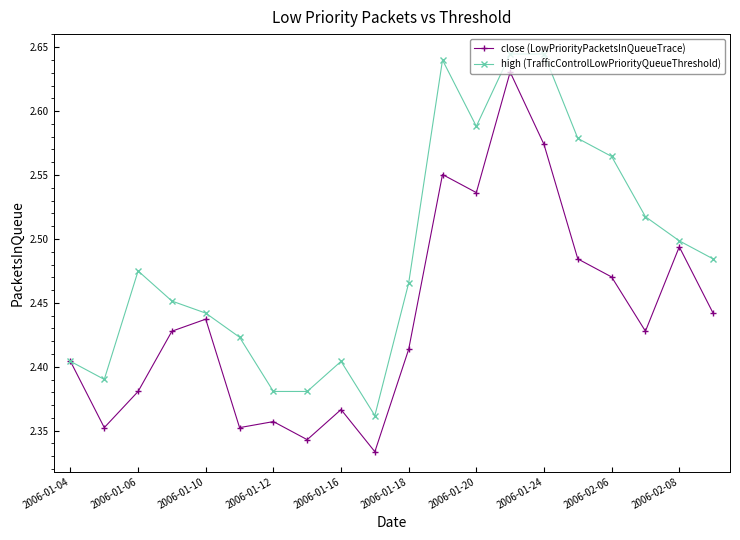

Does the chart have visible grid lines?

No